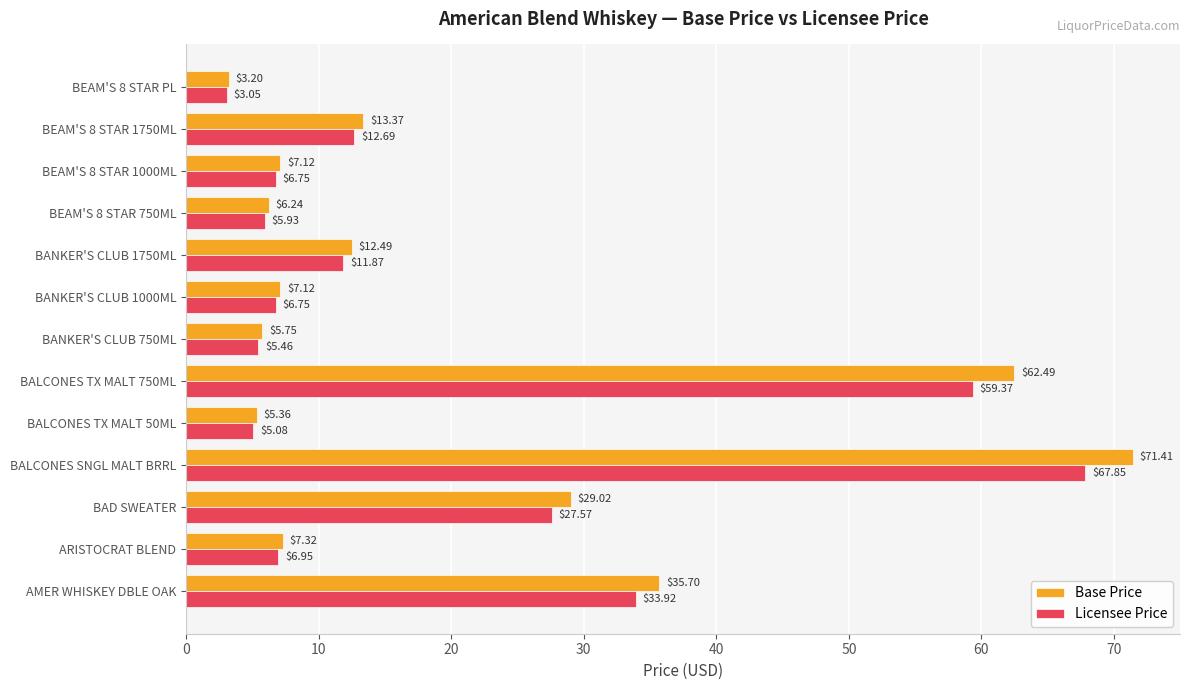

Which series has the largest range (max minus min)?

Base Price